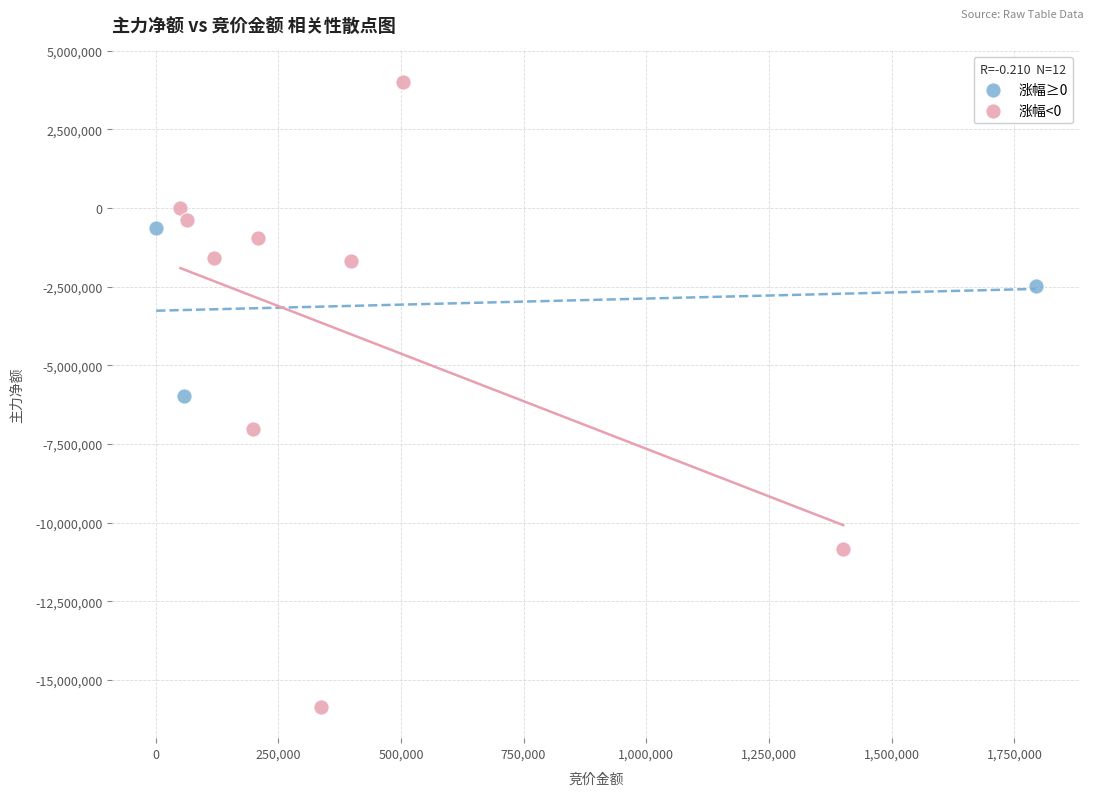

Which series has the widest spread of Y values?

涨幅<0